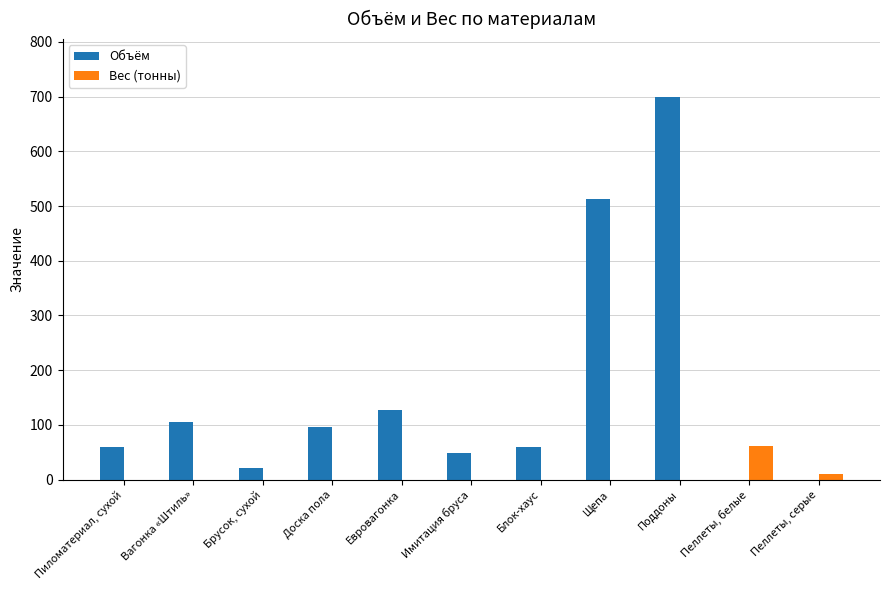

What is the greatest value displayed?

700.0